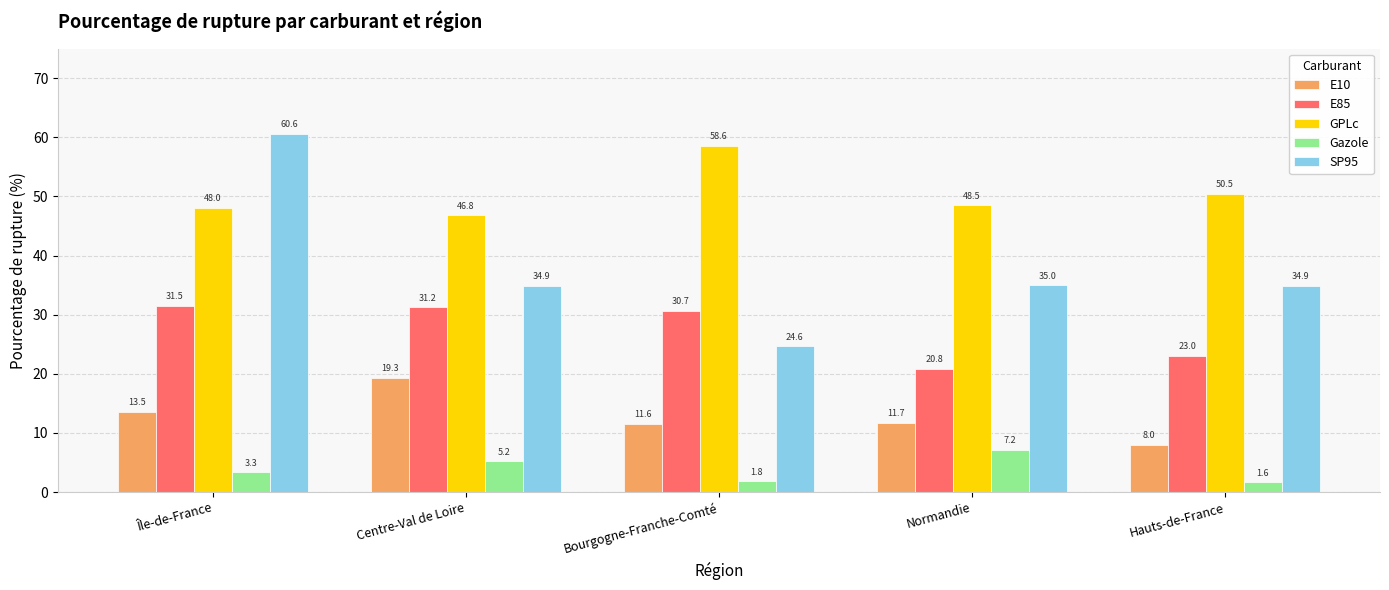

How many categories are shown in the chart?

5